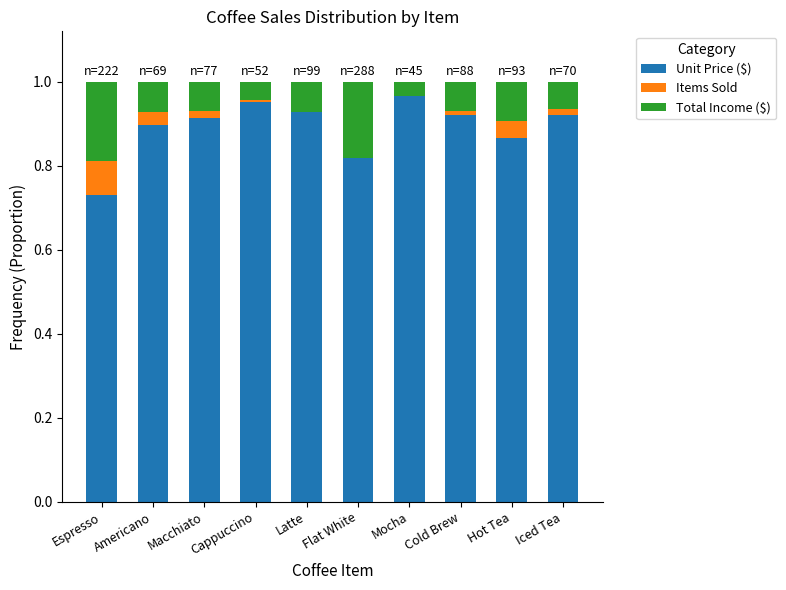

Is it true that Unit Price ($) equals 0.4 at Cold Brew?

False